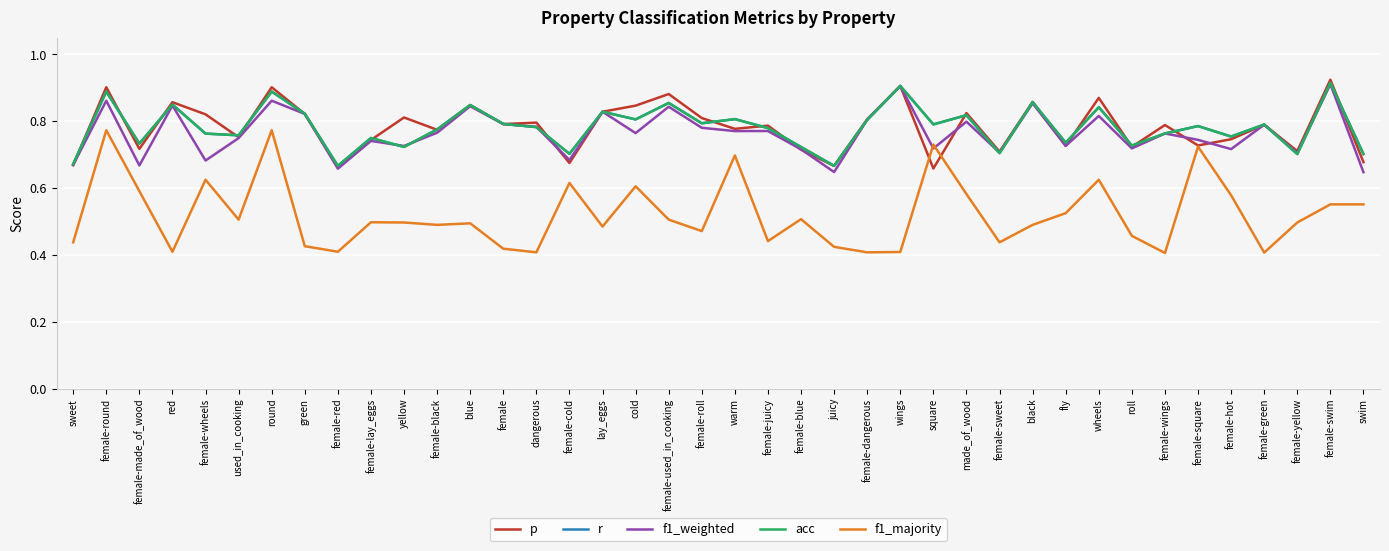

Does the chart have visible grid lines?

Yes